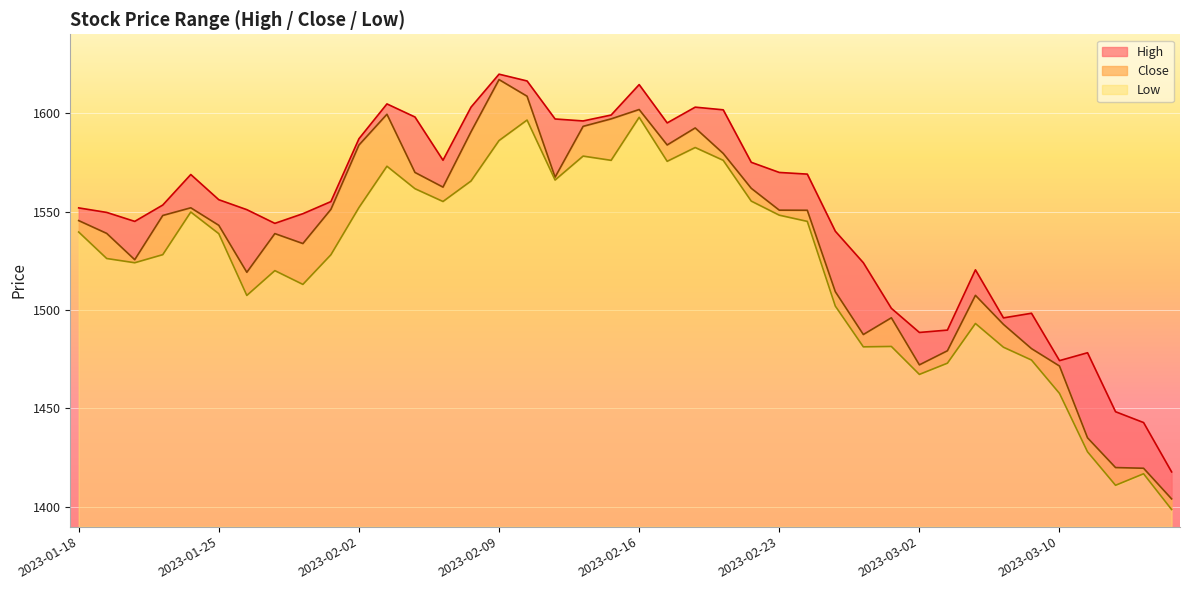

What is the sum of the High values at 2023-01-25 and 2023-03-15?

2998.8